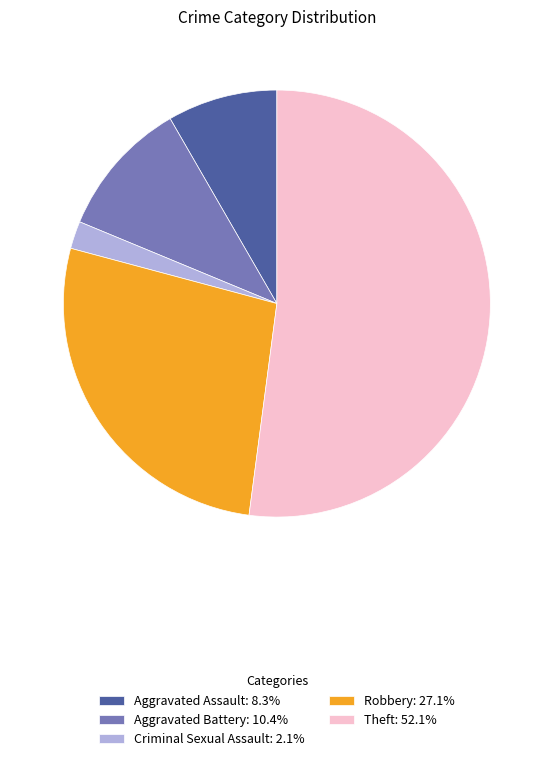

Does any single category account for the majority?

Yes